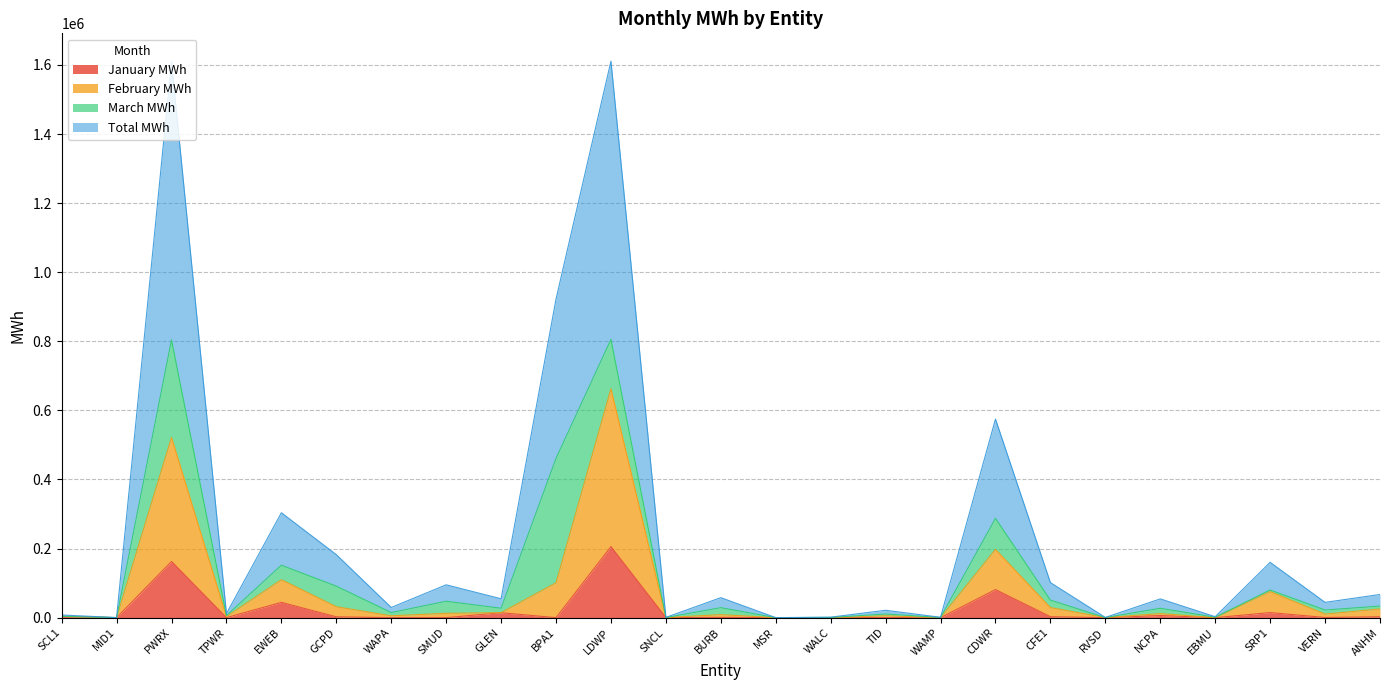

What is the difference between the highest and lowest values at GCPD?

88709.0